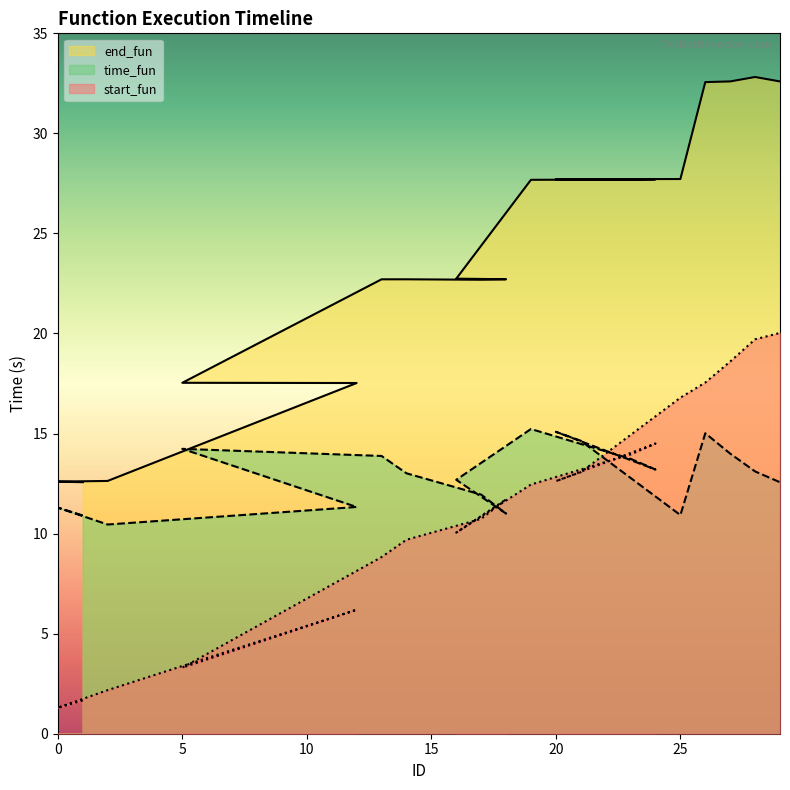

Between 24 and 23, which is larger?

24